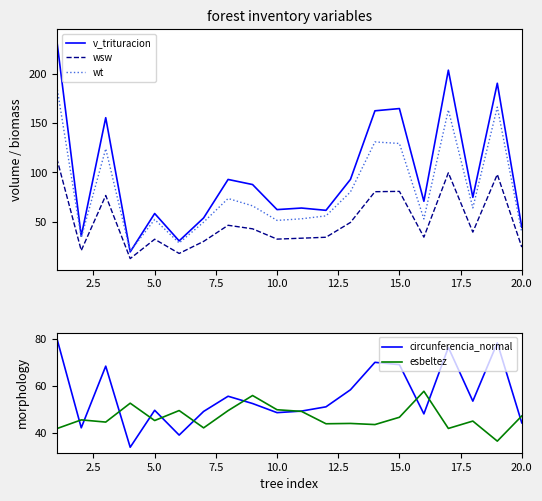

True or false: wt and wsw cross at least once.

False